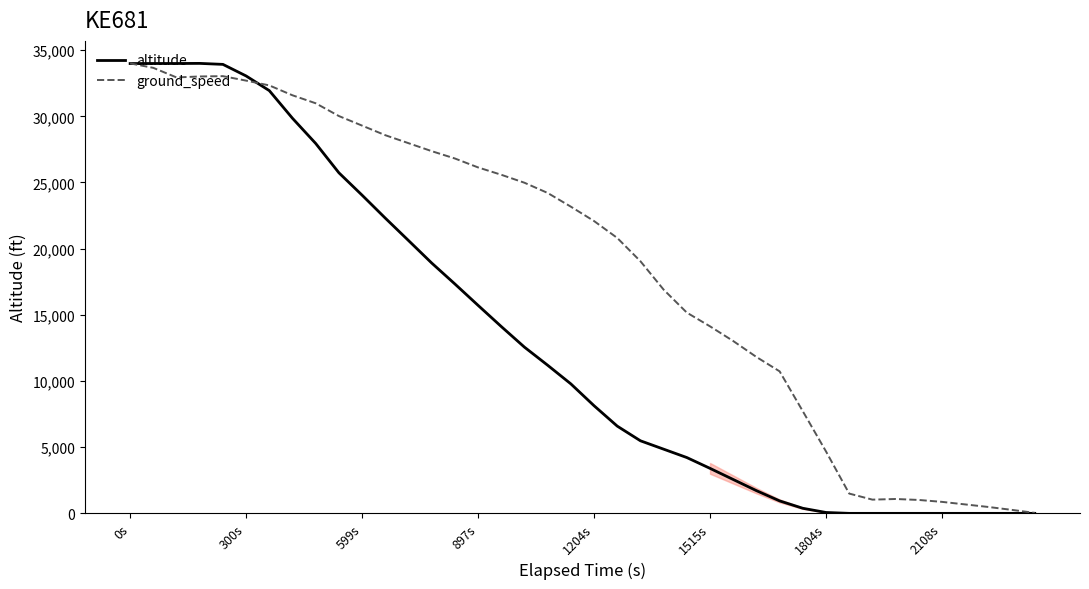

True or false: ground_speed has a value of 98.4 at 37.

False